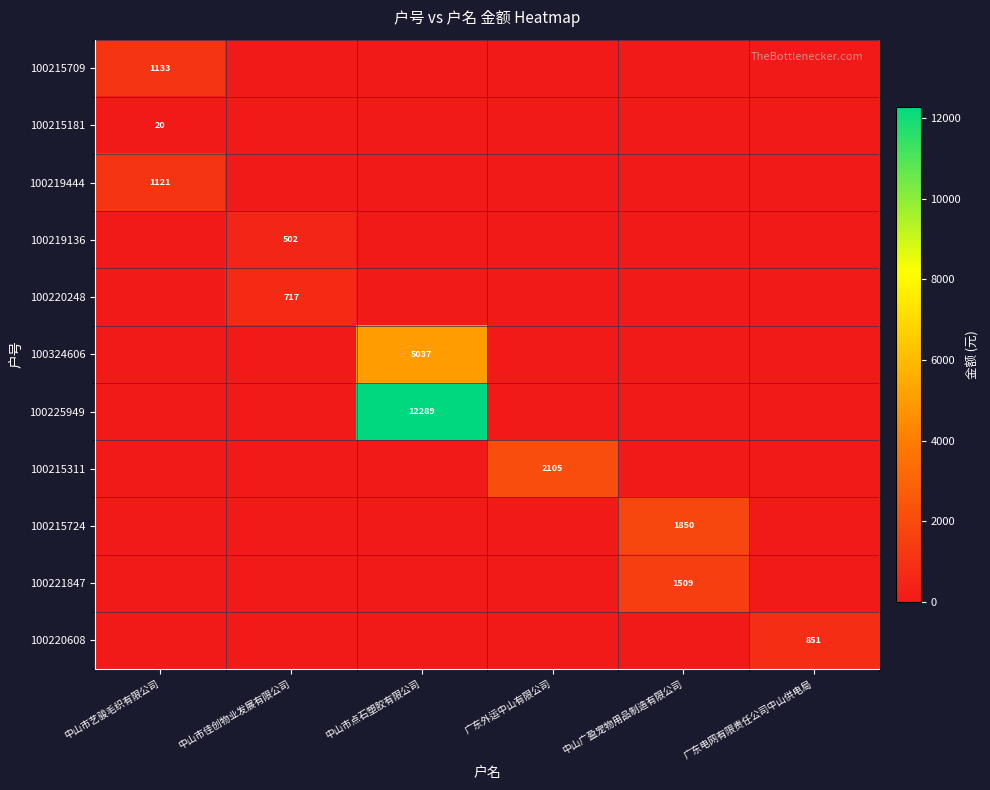

Is it true that 100215724 equals 1850 at 中山广盈宠物用品制造有限公司?

True